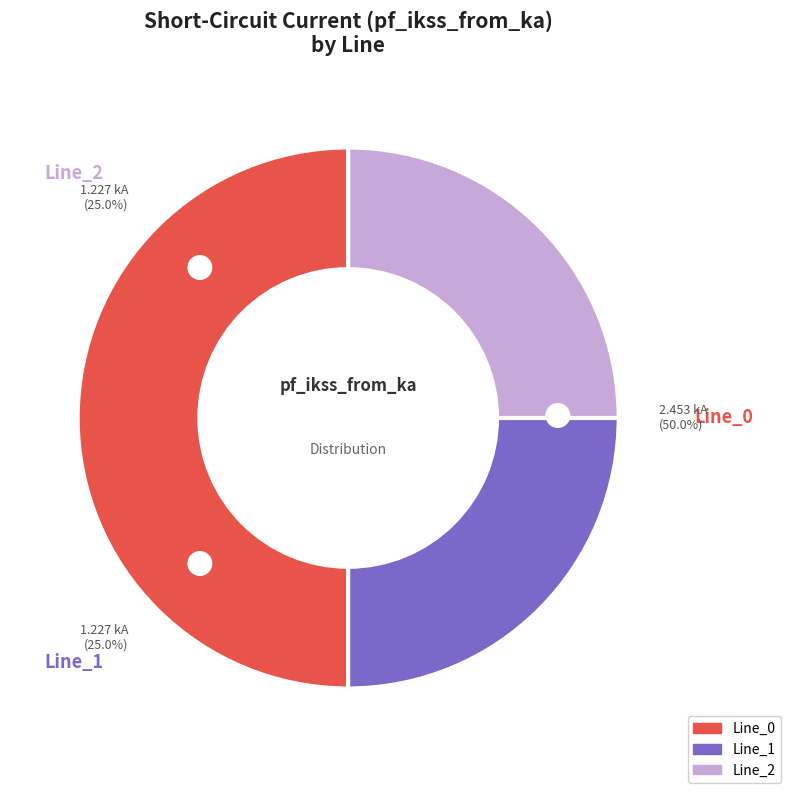

What is the majority slice?

Line_0